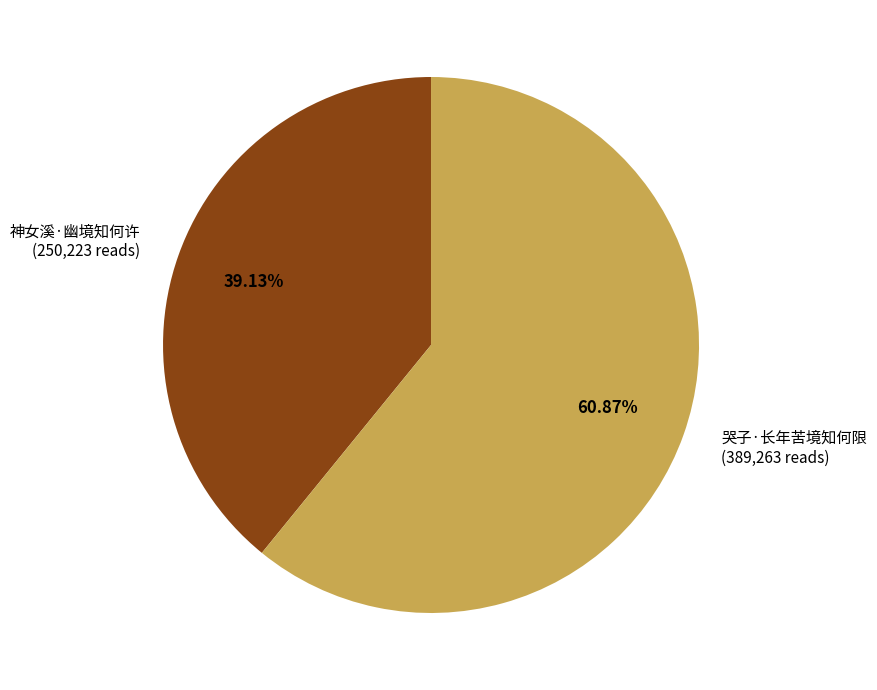

Is 神女溪·幽境知何许 the majority of the pie?

No